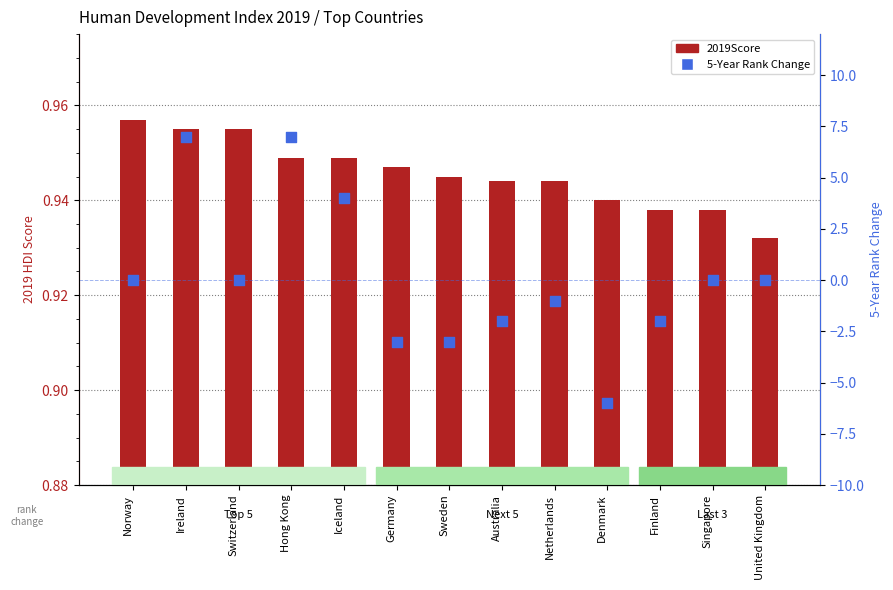

Which series has the widest spread of Y values?

5-Year Rank Change